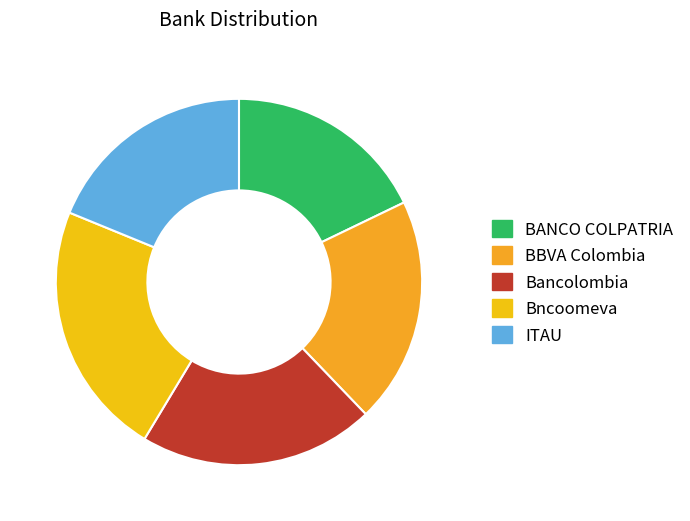

Is it true that Bncoomeva is 36% of the pie?

False